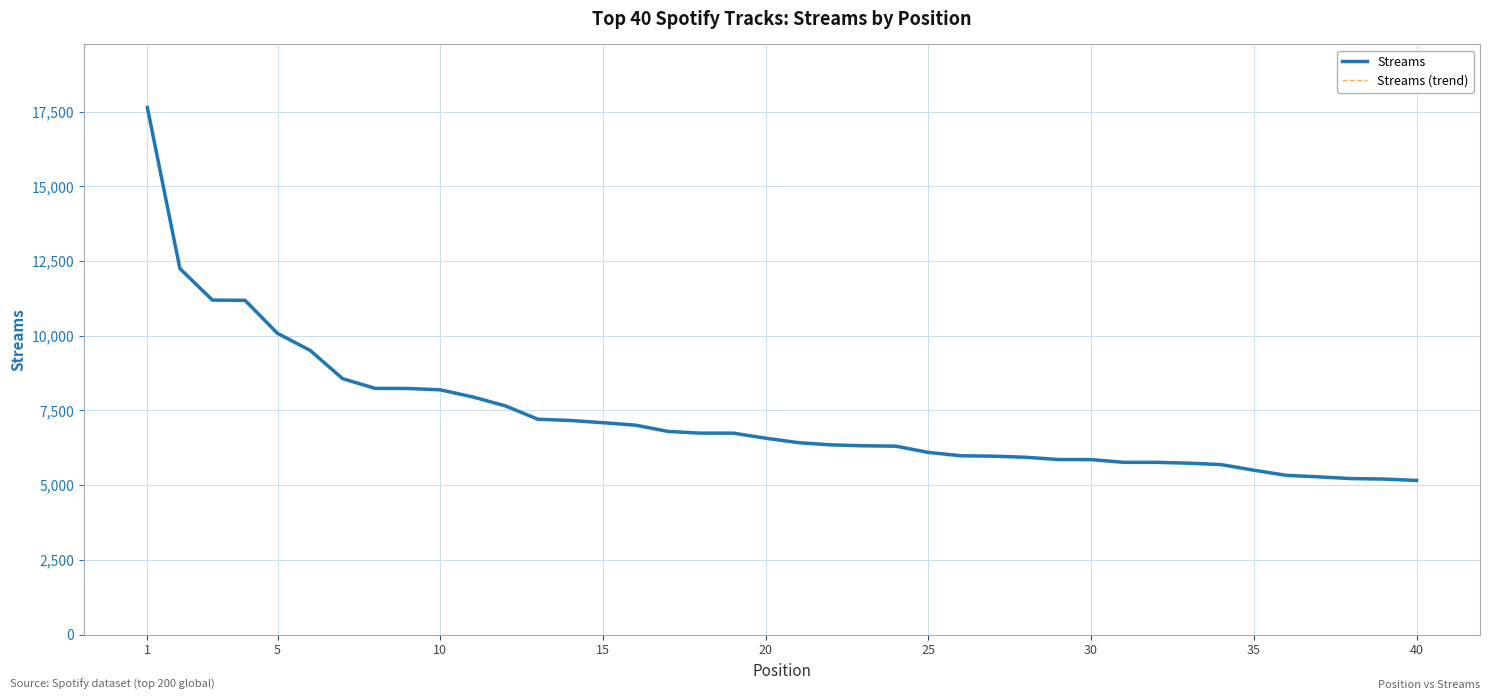

Is this an area chart (filled region under the line)?

No